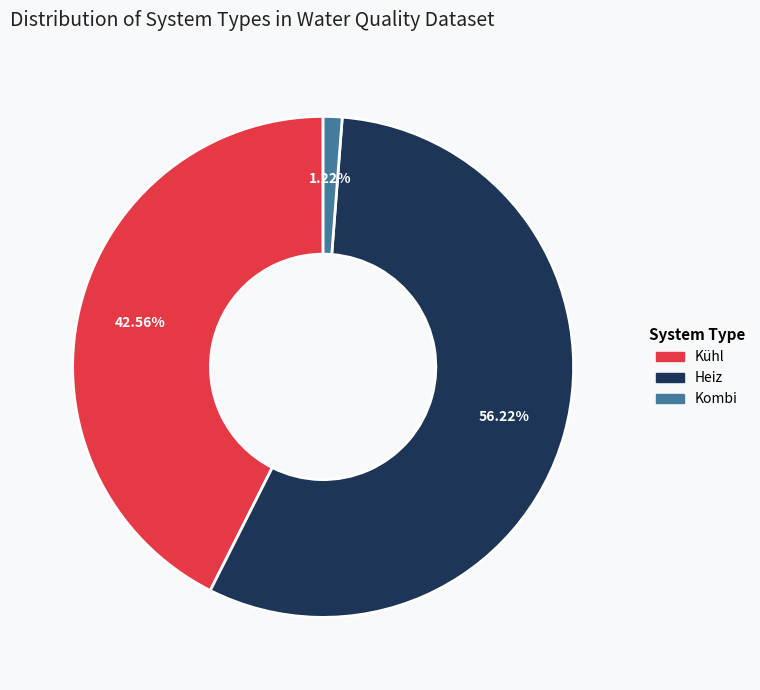

To the nearest percent, what portion does Kombi represent?

1%